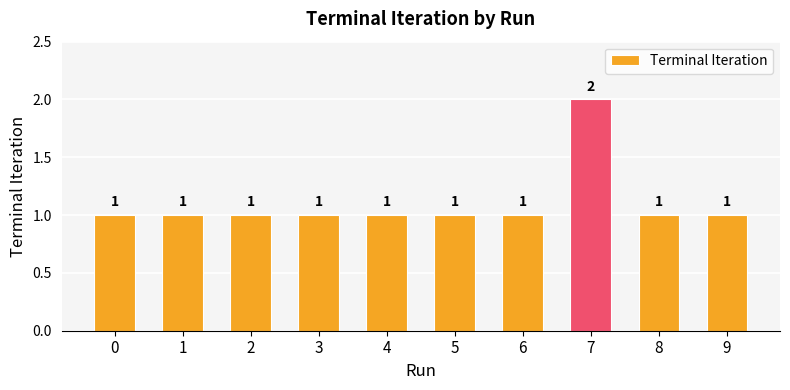

Which label corresponds to the largest value in the chart?

7